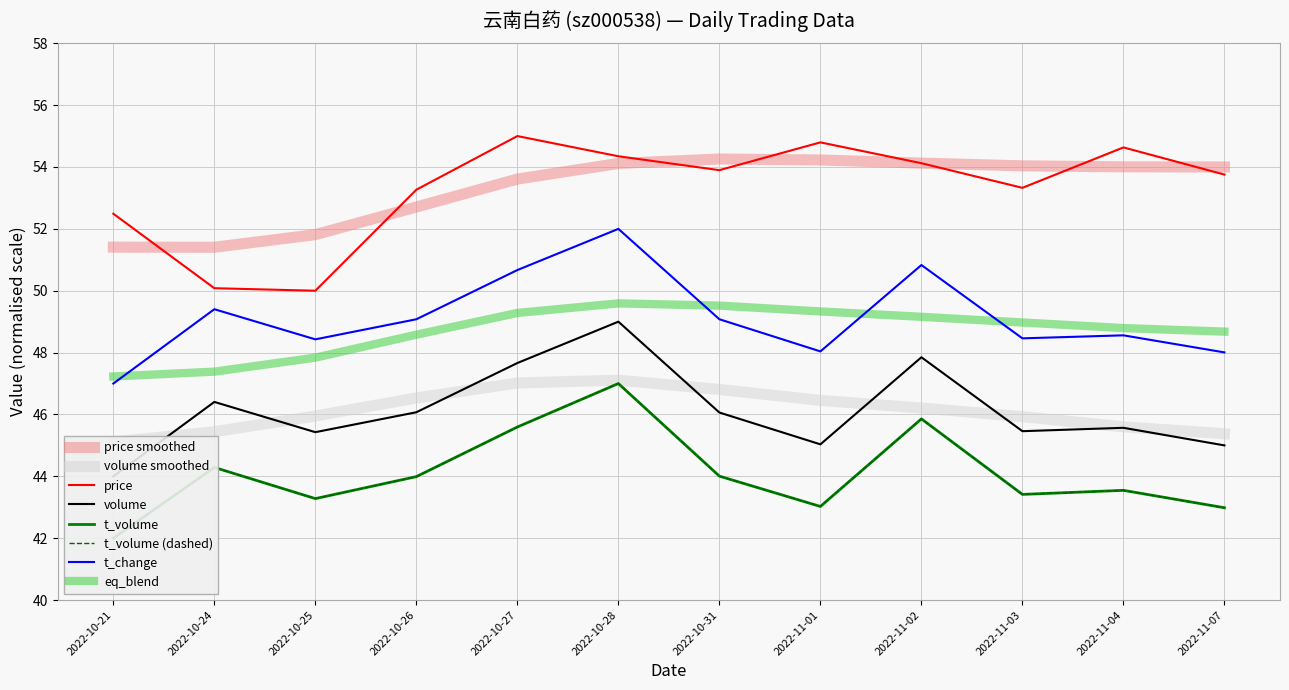

True or false: price and t_change intersect in this chart.

False